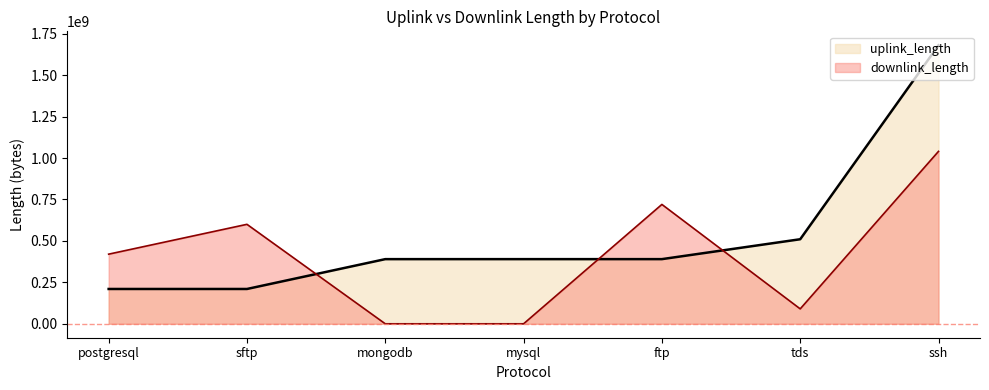

What is the difference between the uplink_length values at tds and ssh?

1170120564